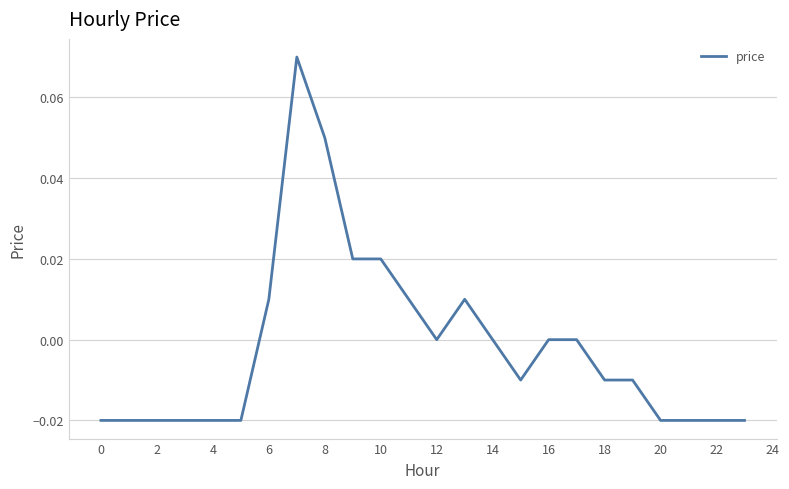

Reading left to right, list all the values displayed in this chart.

-0.0	-0.0	-0.0	-0.0	-0.0	-0.0	0.0	0.1	0.1	0.0	0.0	0.0	0.0	0.0	0.0	-0.0	0.0	0.0	-0.0	-0.0	-0.0	-0.0	-0.0	-0.0